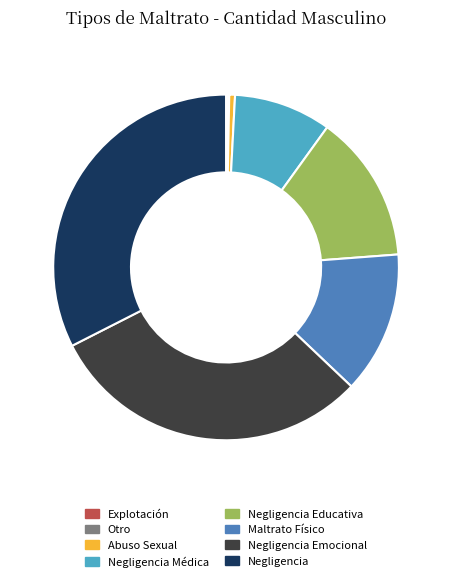

Which category has the biggest portion of the pie?

Negligencia